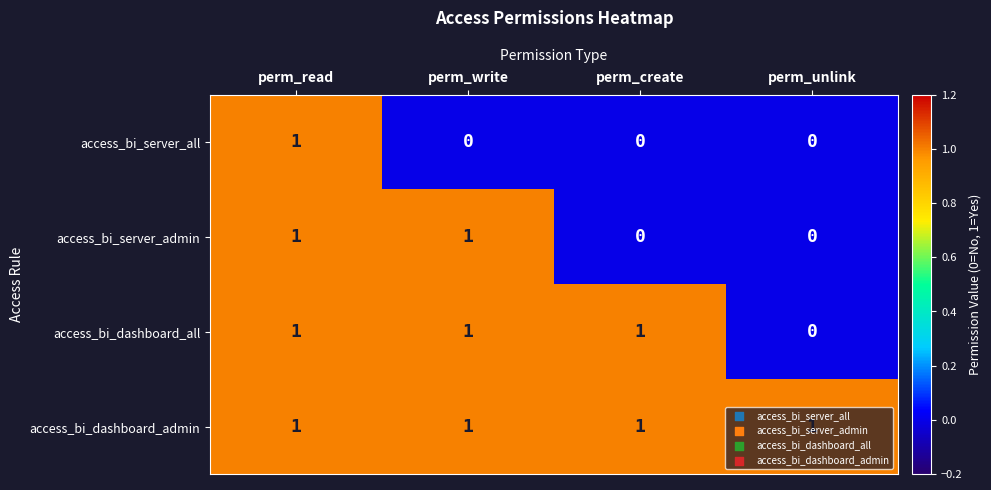

Is it true that access_bi_dashboard_admin equals 0 at perm_write?

False